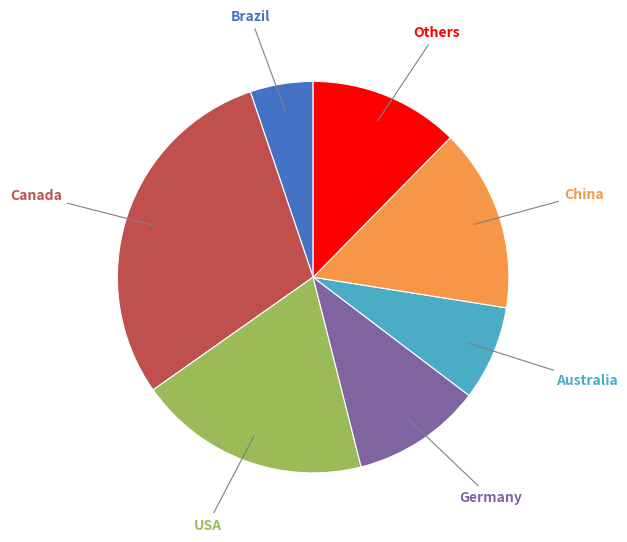

Do Australia and Germany together represent more than half of the pie?

No